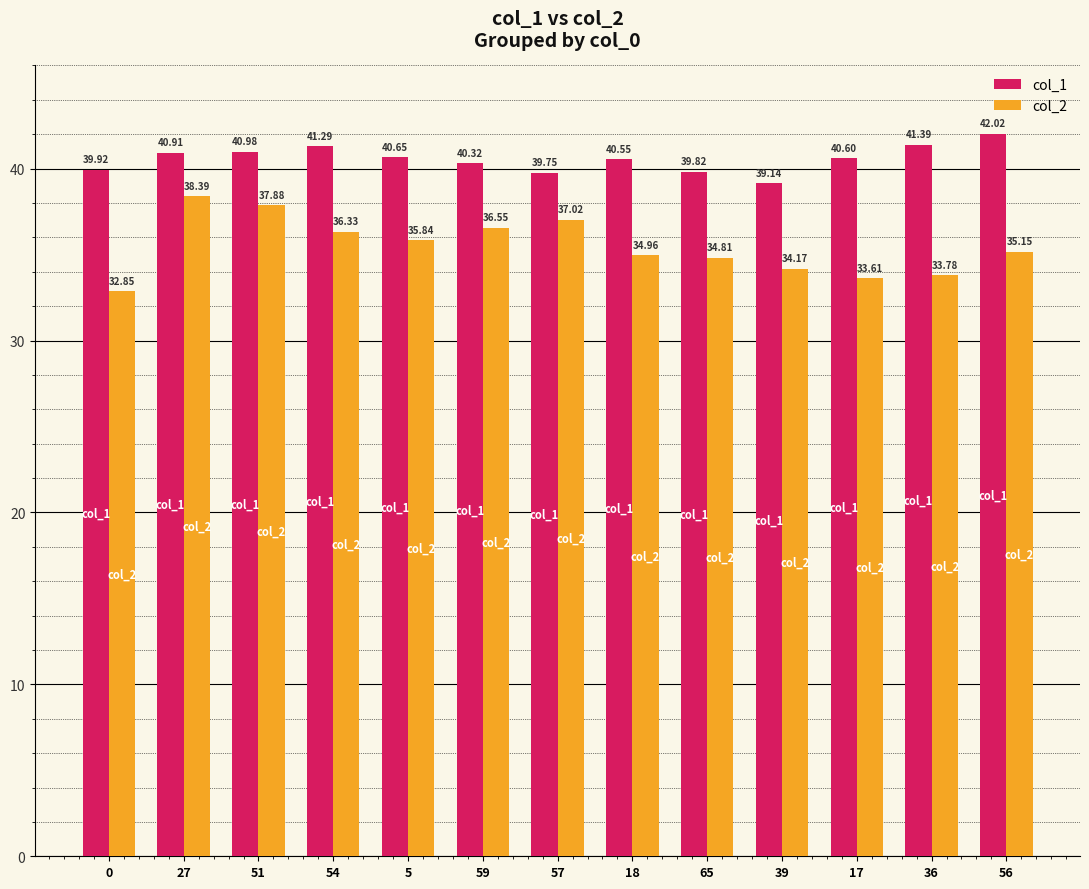

How many bars are there in total?

26